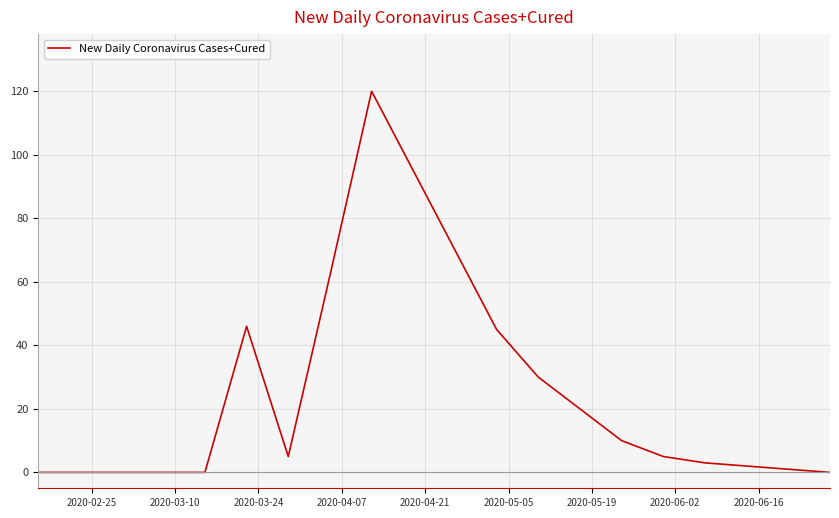

What is the greatest value displayed?

120